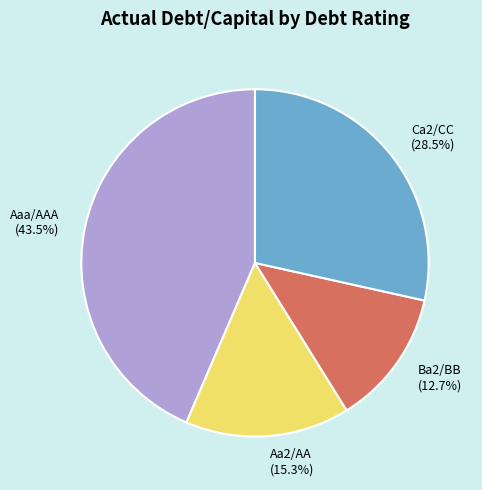

Which category has the smallest portion of the pie?

Ba2/BB